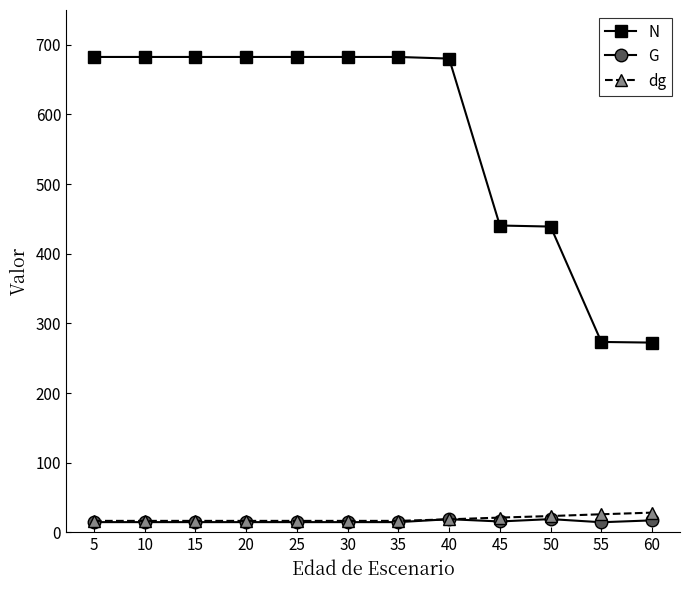

True or false: N and dg intersect in this chart.

False